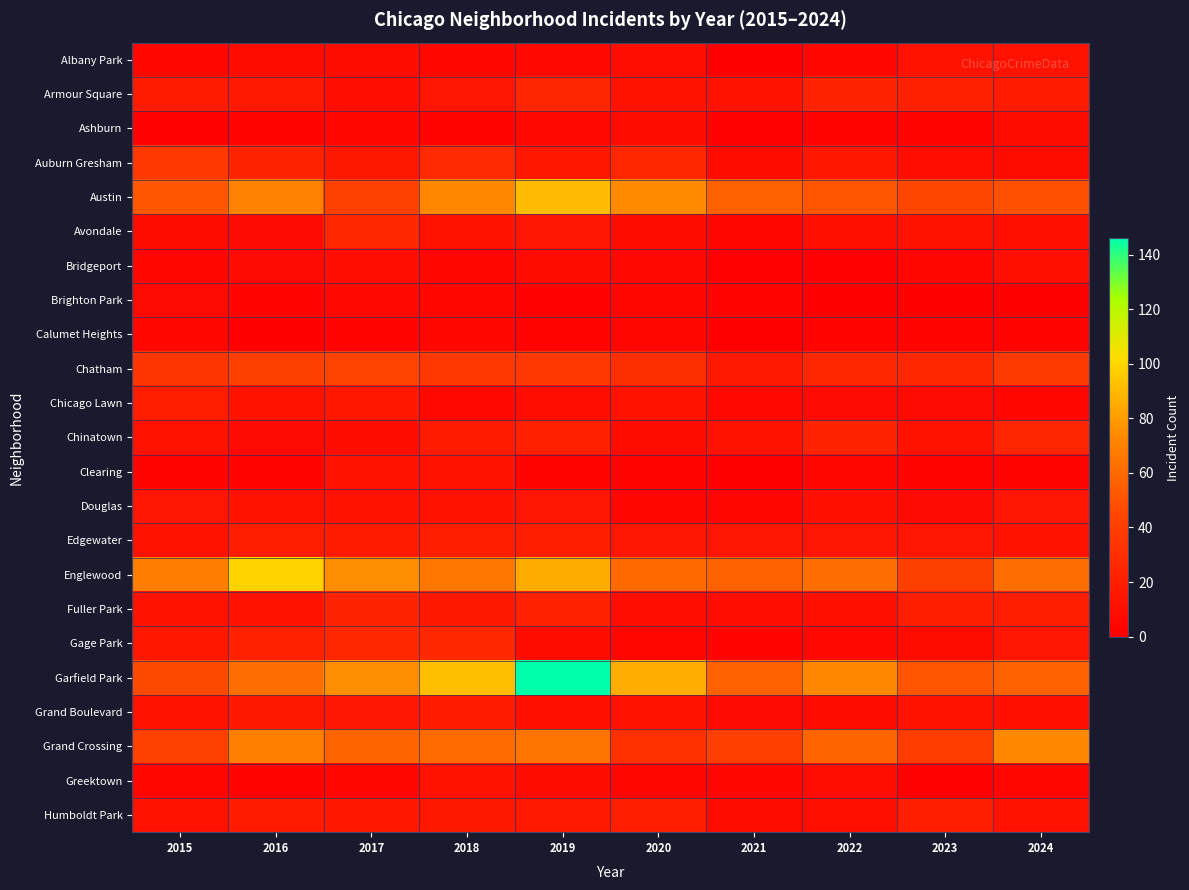

Reading left to right, extract all data points from this chart.

Albany Park: 2015=4	2016=8	2017=8	2018=5	2019=6	2020=9	2021=1	2022=5	2023=12	2024=12
Armour Square: 2015=18	2016=17	2017=9	2018=14	2019=24	2020=13	2021=12	2022=23	2023=21	2024=18
Ashburn: 2015=2	2016=3	2017=4	2018=3	2019=6	2020=8	2021=2	2022=3	2023=3	2024=8
Auburn Gresham: 2015=36	2016=23	2017=16	2018=27	2019=15	2020=25	2021=8	2022=15	2023=9	2024=8
Austin: 2015=52	2016=71	2017=42	2018=73	2019=91	2020=74	2021=56	2022=51	2023=45	2024=49
Avondale: 2015=8	2016=7	2017=25	2018=13	2019=14	2020=8	2021=5	2022=11	2023=13	2024=10
Bridgeport: 2015=5	2016=7	2017=9	2018=5	2019=8	2020=6	2021=2	2022=2	2023=5	2024=11
Brighton Park: 2015=7	2016=3	2017=6	2018=5	2019=2	2020=5	2021=3	2022=1	2023=0	2024=1
Calumet Heights: 2015=5	2016=1	2017=3	2018=4	2019=3	2020=4	2021=1	2022=3	2023=3	2024=3
Chatham: 2015=35	2016=41	2017=43	2018=37	2019=36	2020=30	2021=17	2022=26	2023=26	2024=38
Chicago Lawn: 2015=19	2016=13	2017=15	2018=6	2019=9	2020=13	2021=6	2022=7	2023=7	2024=4
Chinatown: 2015=12	2016=7	2017=8	2018=18	2019=21	2020=8	2021=12	2022=23	2023=13	2024=24
Clearing: 2015=3	2016=3	2017=12	2018=12	2019=3	2020=3	2021=1	2022=5	2023=3	2024=3
Douglas: 2015=14	2016=13	2017=13	2018=13	2019=14	2020=5	2021=4	2022=11	2023=7	2024=14
Edgewater: 2015=13	2016=19	2017=18	2018=19	2019=19	2020=14	2021=14	2022=14	2023=14	2024=13
Englewood: 2015=69	2016=99	2017=75	2018=66	2019=85	2020=60	2021=56	2022=62	2023=41	2024=62
Fuller Park: 2015=13	2016=12	2017=23	2018=16	2019=22	2020=9	2021=9	2022=11	2023=20	2024=19
Gage Park: 2015=15	2016=22	2017=26	2018=26	2019=8	2020=5	2021=3	2022=6	2023=8	2024=14
Garfield Park: 2015=46	2016=62	2017=75	2018=92	2019=146	2020=86	2021=57	2022=73	2023=51	2024=57
Grand Boulevard: 2015=13	2016=16	2017=14	2018=18	2019=11	2020=13	2021=7	2022=8	2023=12	2024=11
Grand Crossing: 2015=42	2016=70	2017=58	2018=61	2019=65	2020=32	2021=40	2022=58	2023=39	2024=73
Greektown: 2015=4	2016=3	2017=5	2018=13	2019=8	2020=5	2021=4	2022=9	2023=2	2024=5
Humboldt Park: 2015=12	2016=18	2017=15	2018=16	2019=17	2020=20	2021=8	2022=10	2023=20	2024=12